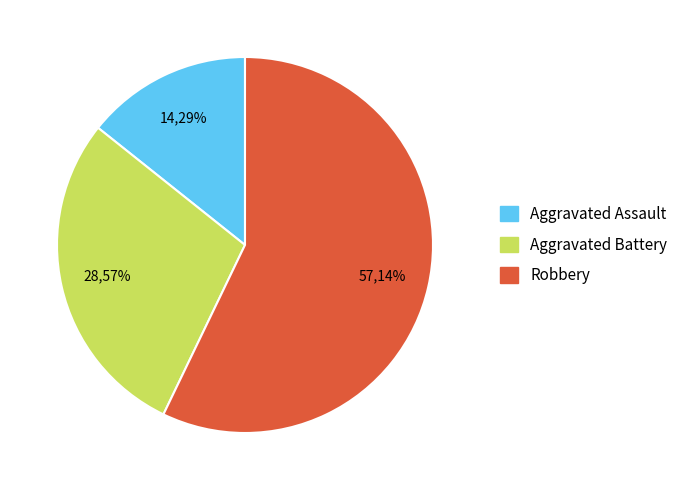

How much of the chart is everything except Robbery?

42.9%